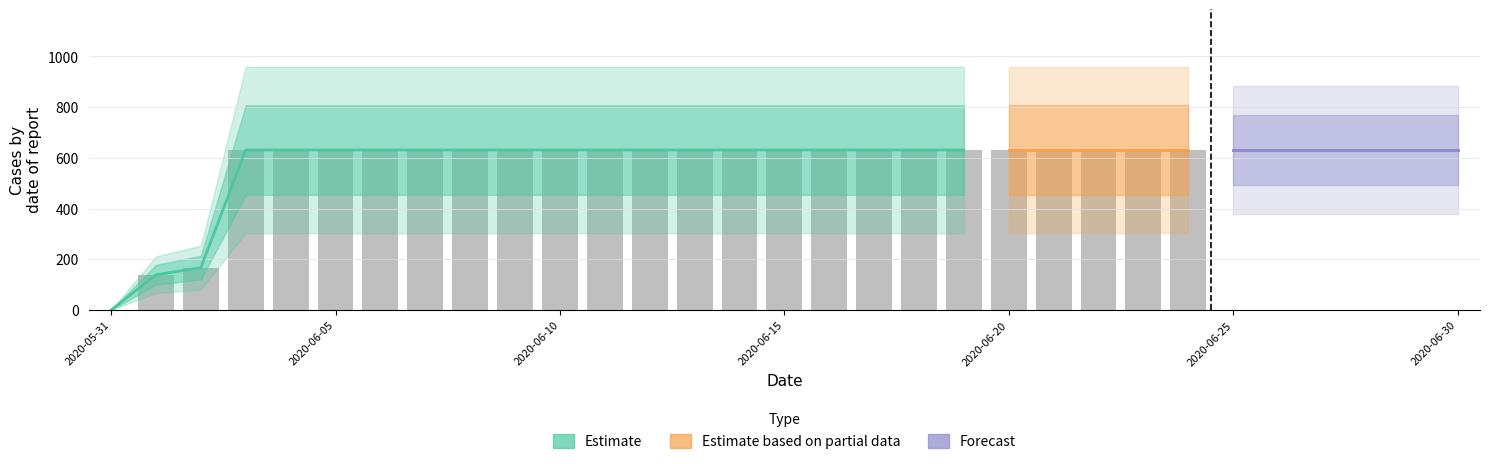

Rank the categories by value from highest to lowest.

2020-06-03, 2020-06-04, 2020-06-05, 2020-06-06, 2020-06-07, 2020-06-08, 2020-06-09, 2020-06-10, 2020-06-11, 2020-06-12, 2020-06-13, 2020-06-14, 2020-06-15, 2020-06-16, 2020-06-17, 2020-06-18, 2020-06-19, 2020-06-20, 2020-06-21, 2020-06-22, 2020-06-23, 2020-06-24, 2020-06-25, 2020-06-26, 2020-06-27, 2020-06-28, 2020-06-29, 2020-06-30, 2020-06-02, 2020-06-01, 2020-05-31